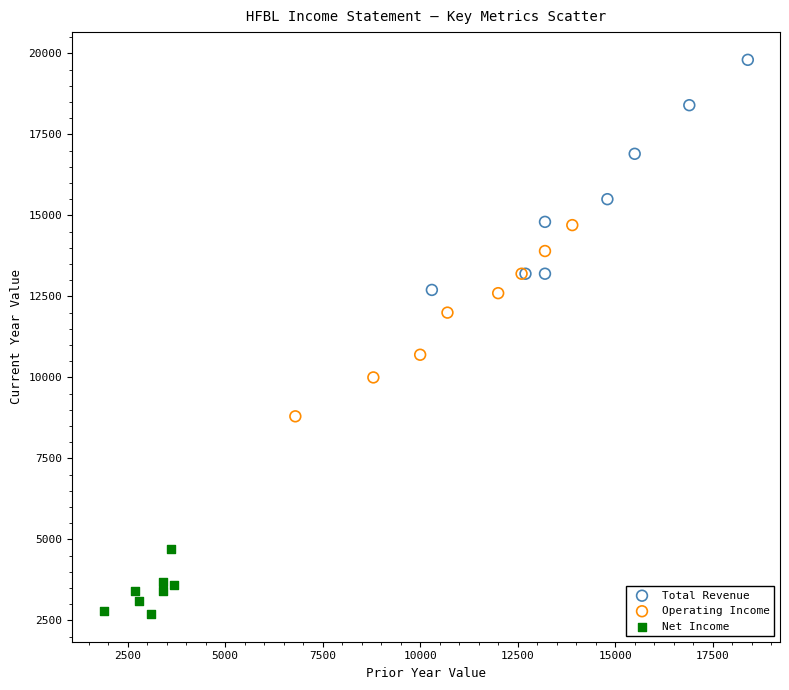

What are all the series names shown in the legend?

Total Revenue, Operating Income, Net Income